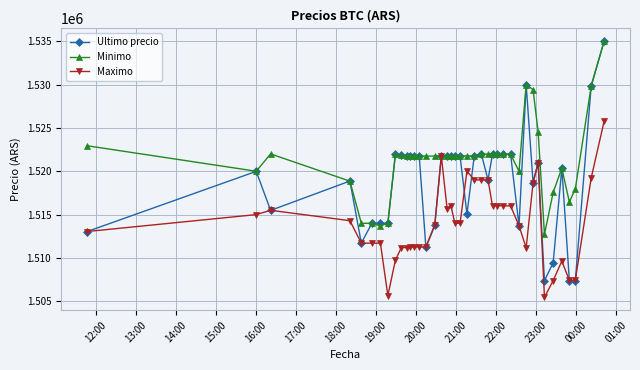

List the series in order of their overall mean, lowest first.

Maximo, Ultimo precio, Minimo